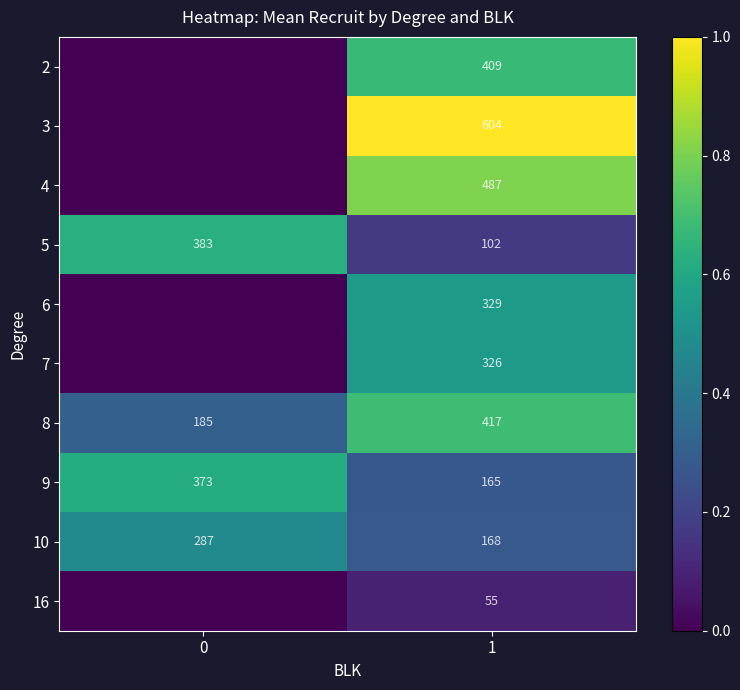

How many data points in row_9 are above 0?

1